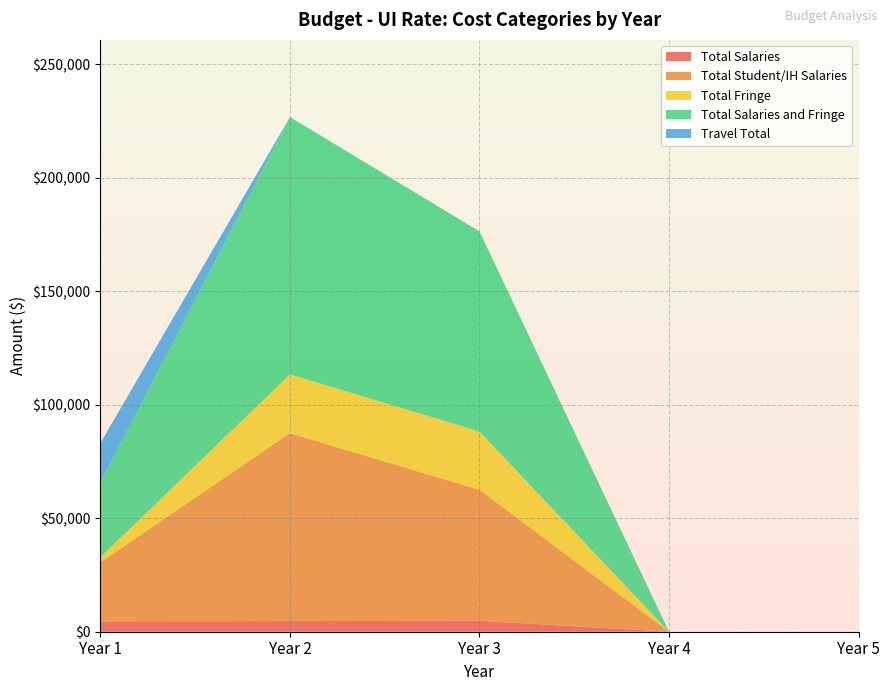

Reading right to left, what are all the values shown in this chart?

Total Salaries: Year 5=0.0	Year 4=0.0	Year 3=4835.8	Year 2=4694.9	Year 1=4558.2
Total Student/IH Salaries: Year 5=0.0	Year 4=0.0	Year 3=57680.0	Year 2=82780.0	Year 1=26000.0
Total Fringe: Year 5=0.0	Year 4=0.0	Year 3=25681.2	Year 2=25897.3	Year 1=2308.0
Total Salaries and Fringe: Year 5=0.0	Year 4=0.0	Year 3=88196.9	Year 2=113372.2	Year 1=32866.2
Travel Total: Year 5=0.0	Year 4=0.0	Year 3=0.0	Year 2=0.0	Year 1=17400.0